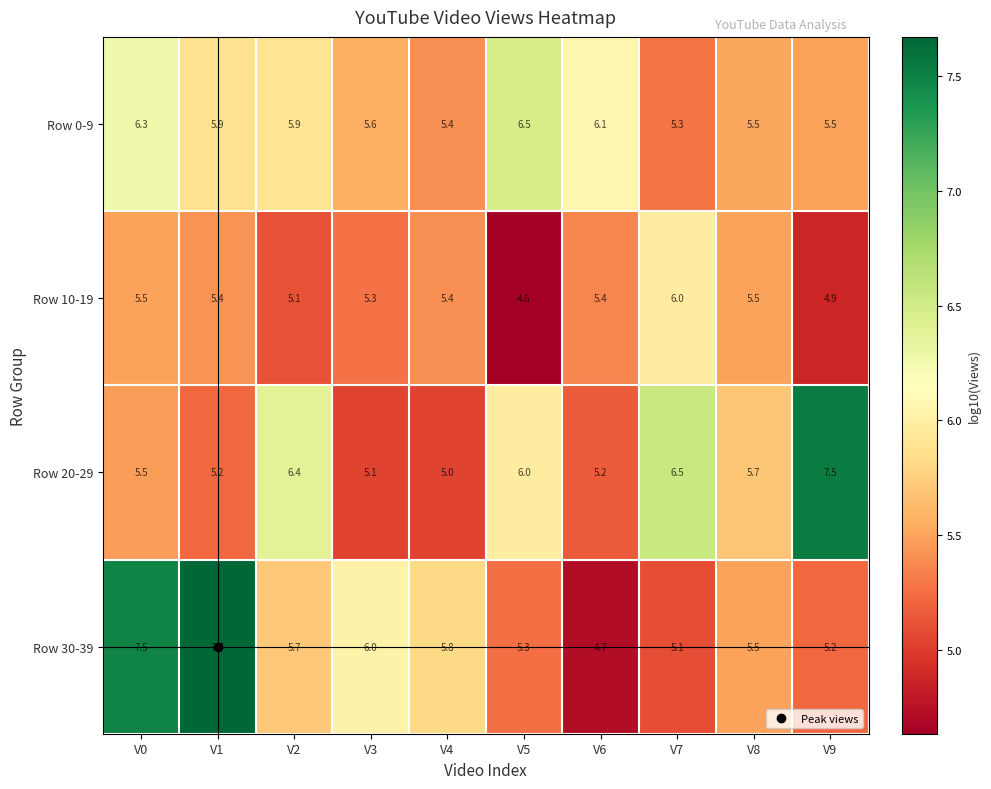

What is the difference between the highest and lowest values at V7?

1.4